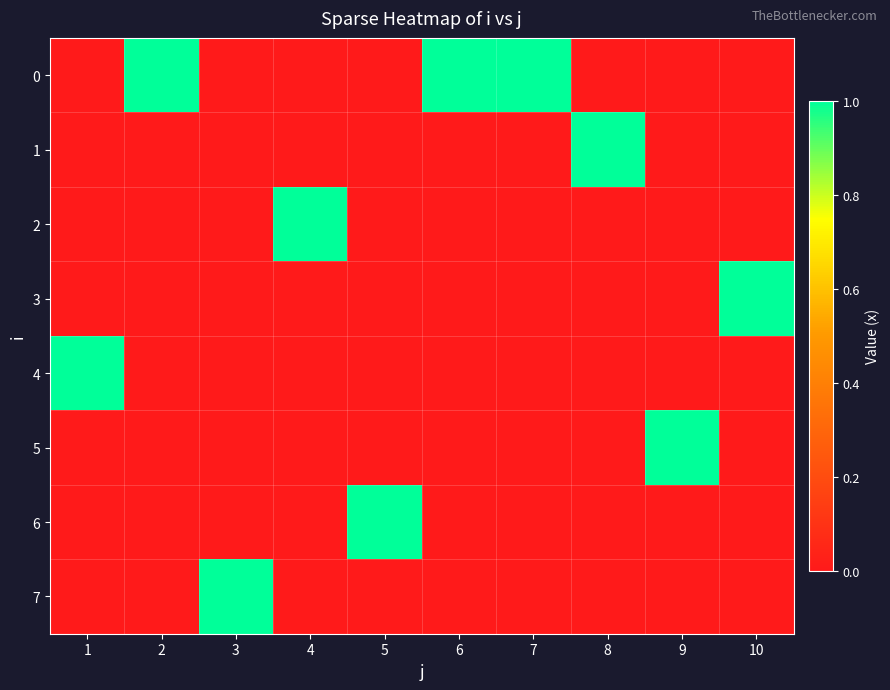

Reading left to right, extract all data points from this chart.

0: 1=0	2=1	3=0	4=0	5=0	6=1	7=1	8=0	9=0	10=0
1: 1=0	2=0	3=0	4=0	5=0	6=0	7=0	8=1	9=0	10=0
2: 1=0	2=0	3=0	4=1	5=0	6=0	7=0	8=0	9=0	10=0
3: 1=0	2=0	3=0	4=0	5=0	6=0	7=0	8=0	9=0	10=1
4: 1=1	2=0	3=0	4=0	5=0	6=0	7=0	8=0	9=0	10=0
5: 1=0	2=0	3=0	4=0	5=0	6=0	7=0	8=0	9=1	10=0
6: 1=0	2=0	3=0	4=0	5=1	6=0	7=0	8=0	9=0	10=0
7: 1=0	2=0	3=1	4=0	5=0	6=0	7=0	8=0	9=0	10=0